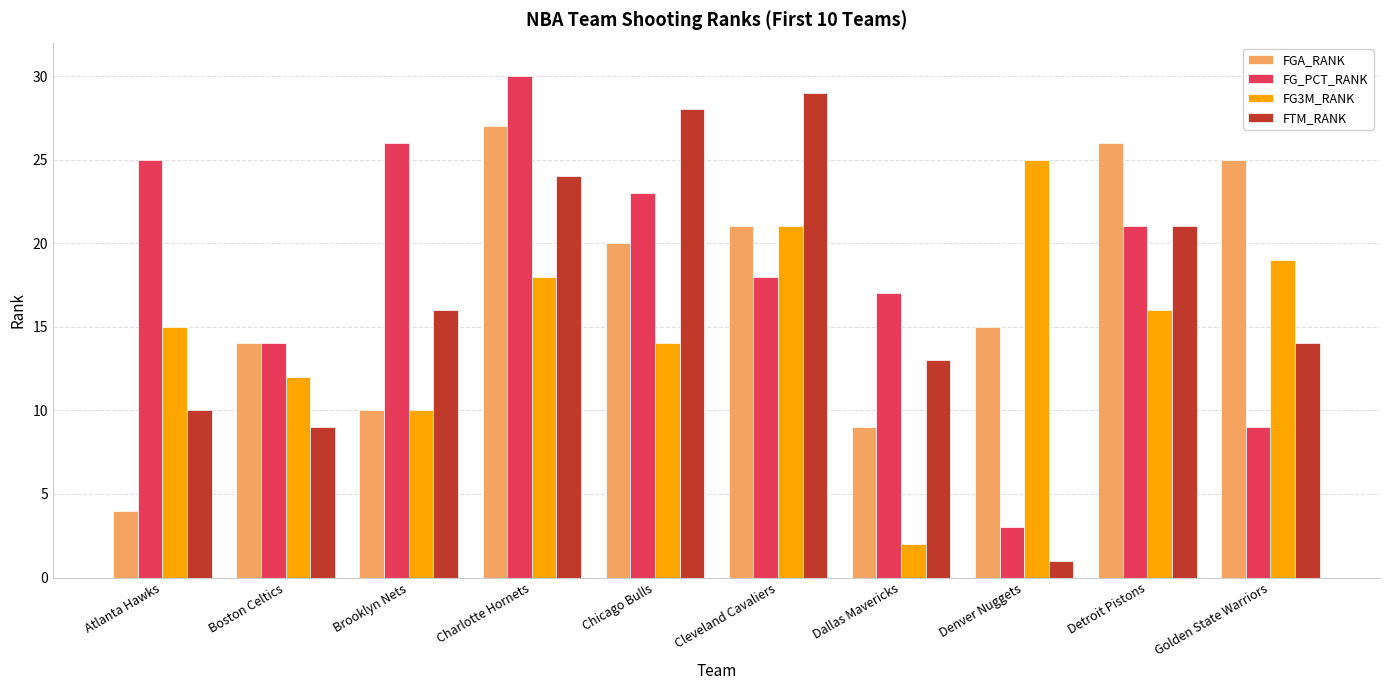

True or false: FG3M_RANK has a value of 21 at Boston Celtics.

False